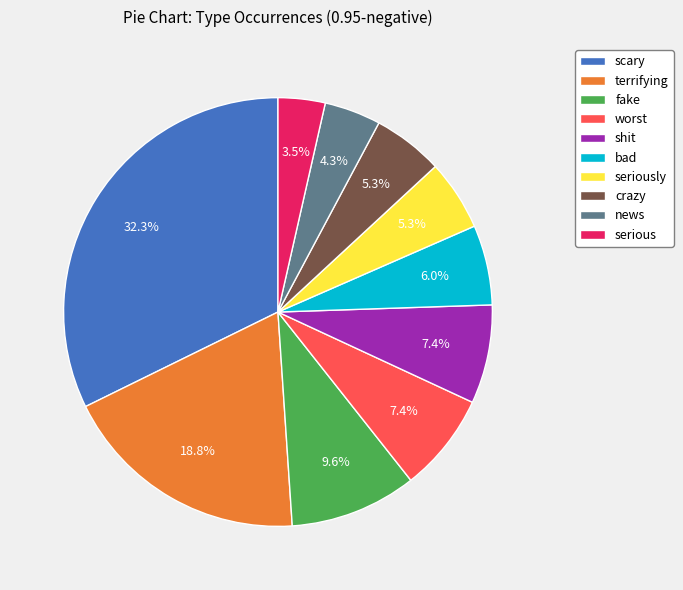

What portion of the pie excludes seriously?

94.7%